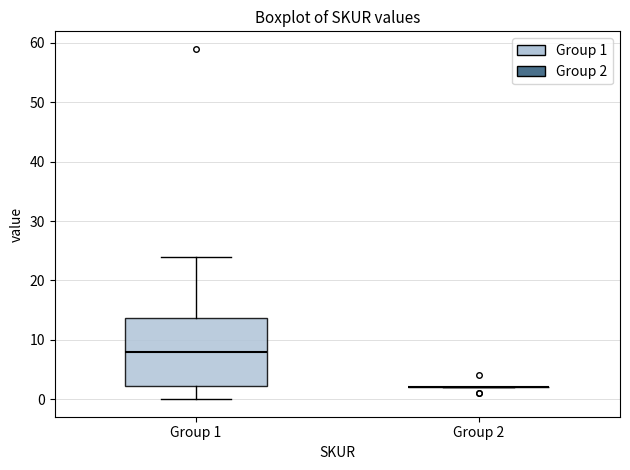

Which box is the tallest, from its lower edge to its upper edge?

Group 1